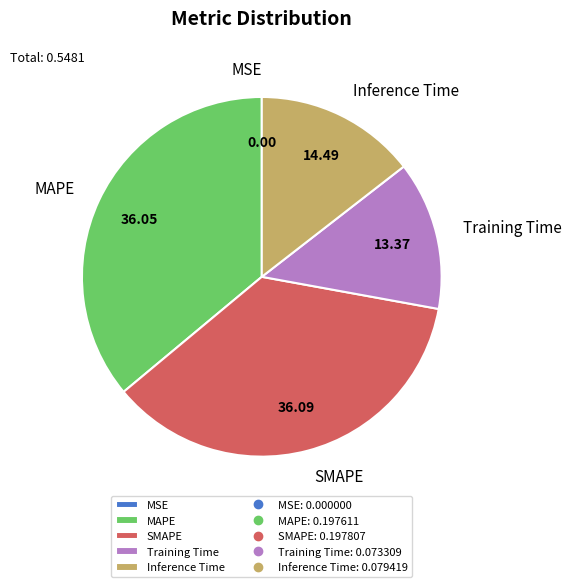

Combined, do SMAPE and MAPE account for over 50%?

Yes